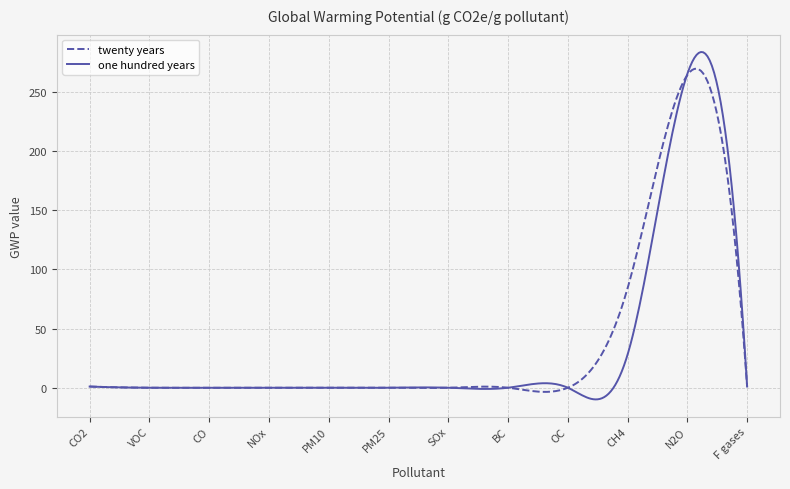

How many distinct data groups are displayed?

2